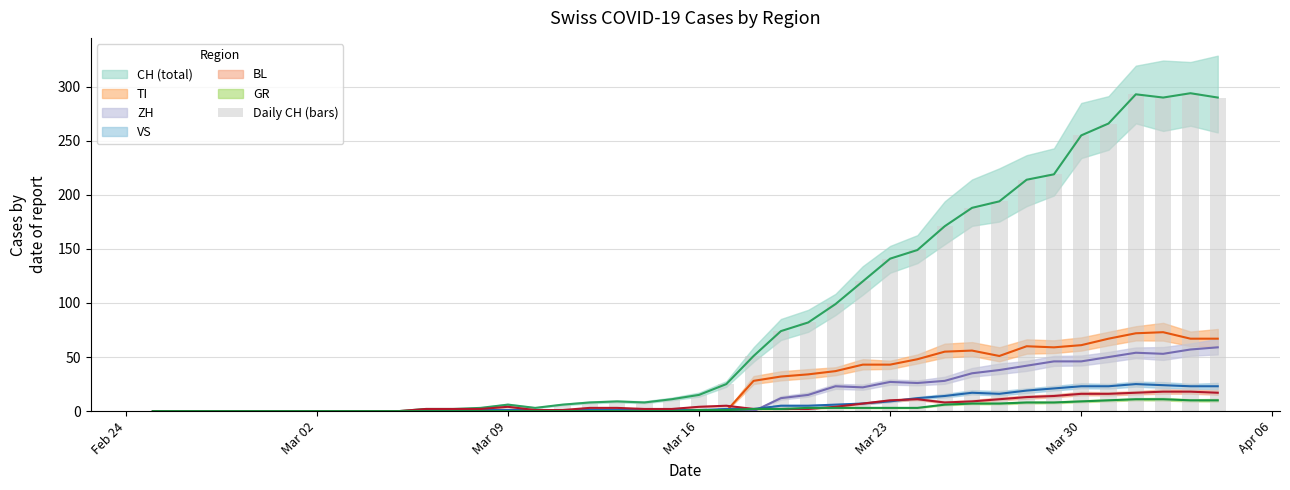

Which label corresponds to the smallest value in the chart?

Feb 24